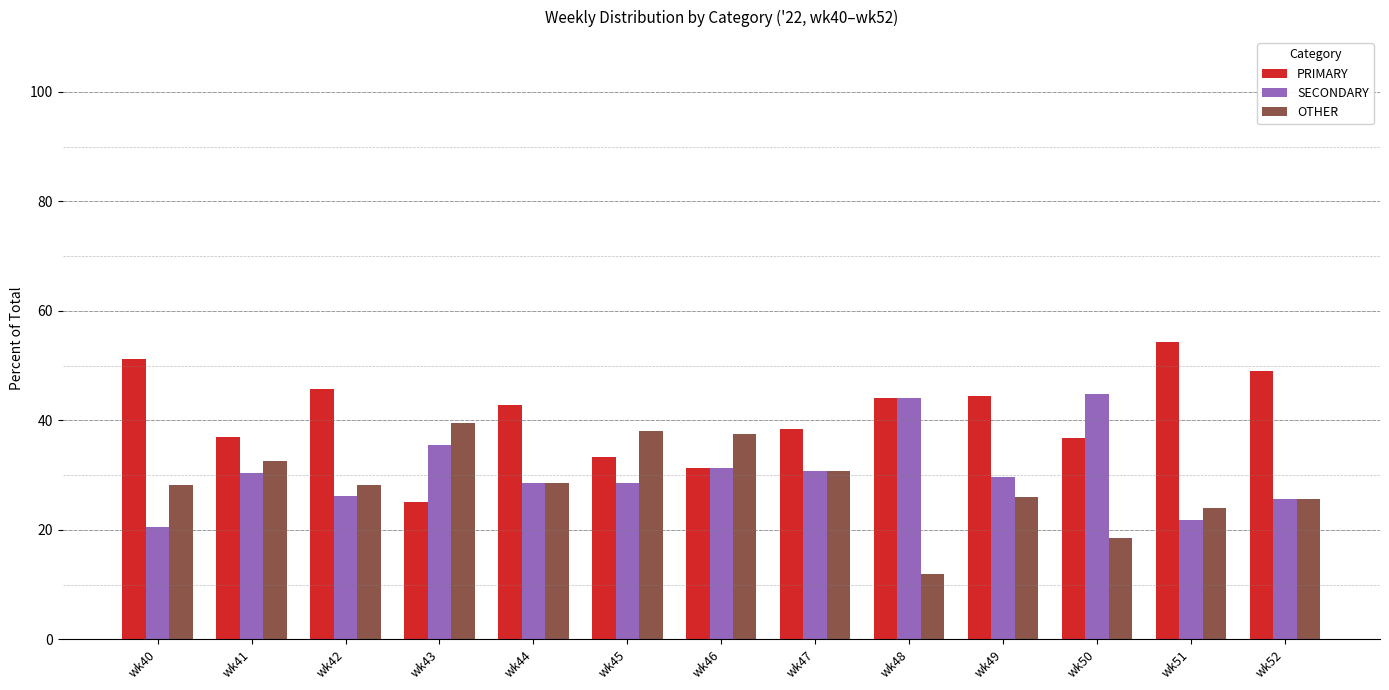

What is the difference between the maximum and minimum values in the SECONDARY series?

24.2